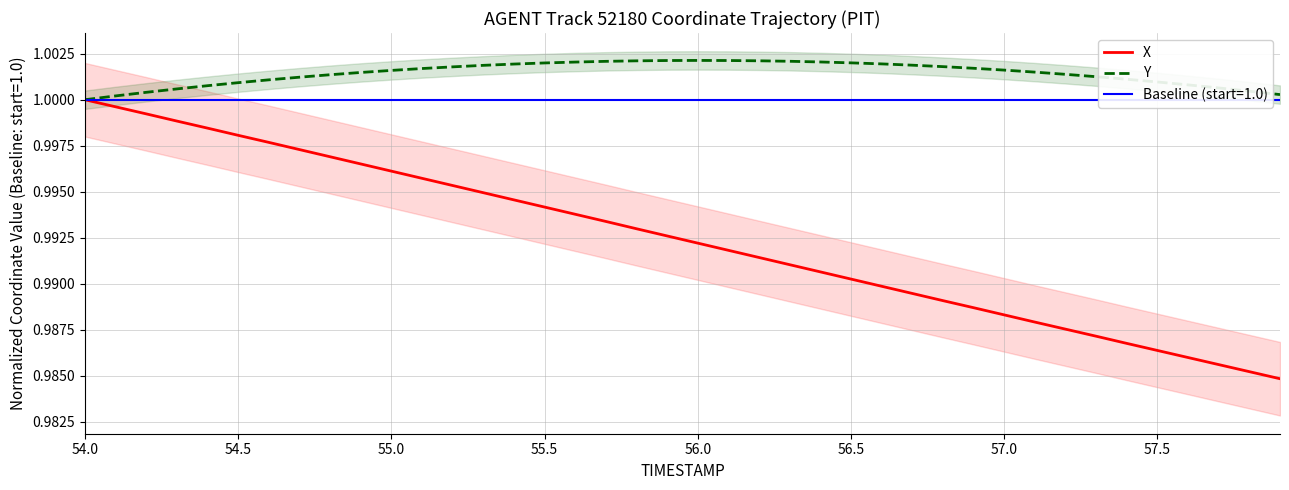

True or false: Y and X intersect in this chart.

False